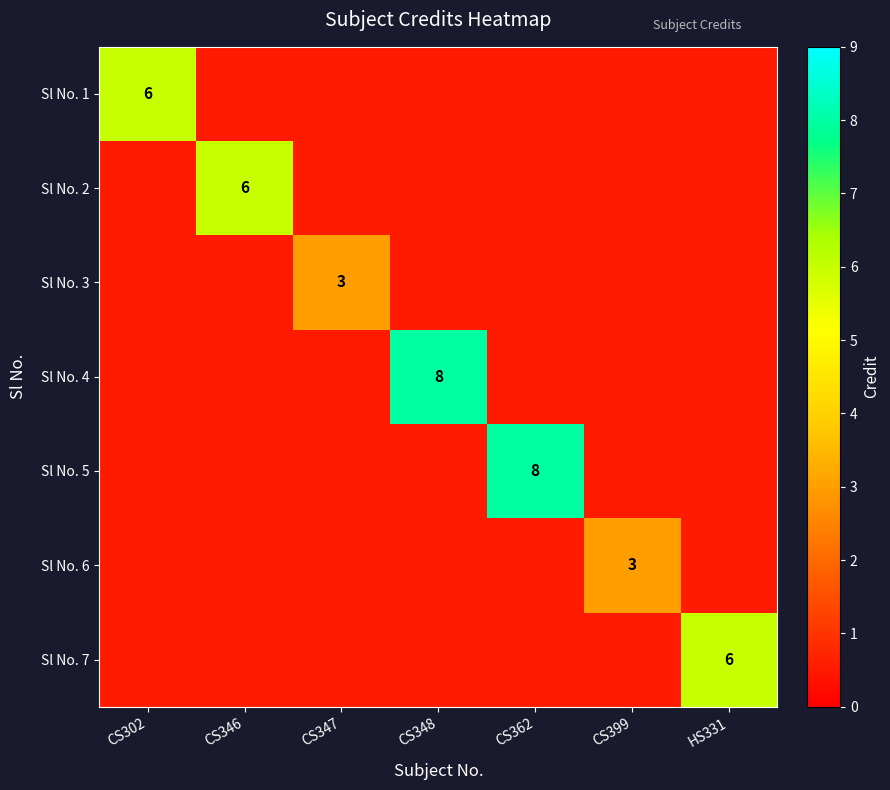

At how many categories does at least one series exceed 4?

5